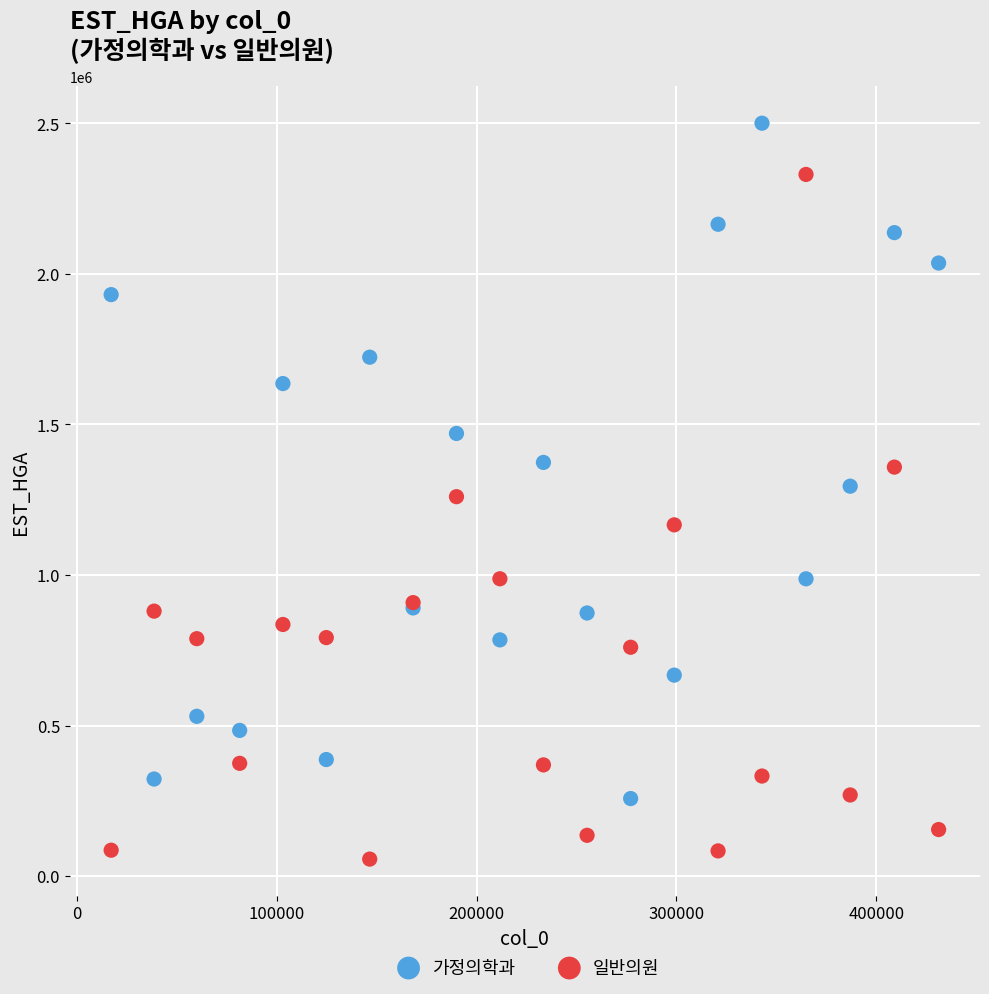

Which series contains the highest Y value?

가정의학과